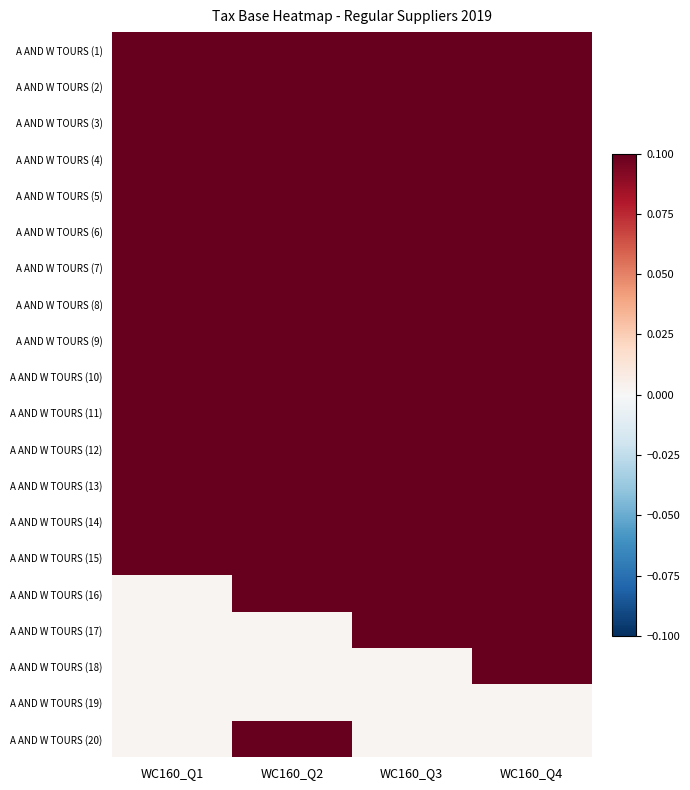

Reading left to right, list all the values displayed in this chart.

A AND W TOURS (1): WC160_Q1=0.1	WC160_Q2=0.1	WC160_Q3=0.1	WC160_Q4=0.1
A AND W TOURS (2): WC160_Q1=0.1	WC160_Q2=0.1	WC160_Q3=0.1	WC160_Q4=0.1
A AND W TOURS (3): WC160_Q1=0.1	WC160_Q2=0.1	WC160_Q3=0.1	WC160_Q4=0.1
A AND W TOURS (4): WC160_Q1=0.1	WC160_Q2=0.1	WC160_Q3=0.1	WC160_Q4=0.1
A AND W TOURS (5): WC160_Q1=0.1	WC160_Q2=0.1	WC160_Q3=0.1	WC160_Q4=0.1
A AND W TOURS (6): WC160_Q1=0.1	WC160_Q2=0.1	WC160_Q3=0.1	WC160_Q4=0.1
A AND W TOURS (7): WC160_Q1=0.1	WC160_Q2=0.1	WC160_Q3=0.1	WC160_Q4=0.1
A AND W TOURS (8): WC160_Q1=0.1	WC160_Q2=0.1	WC160_Q3=0.1	WC160_Q4=0.1
A AND W TOURS (9): WC160_Q1=0.1	WC160_Q2=0.1	WC160_Q3=0.1	WC160_Q4=0.1
A AND W TOURS (10): WC160_Q1=0.1	WC160_Q2=0.1	WC160_Q3=0.1	WC160_Q4=0.1
A AND W TOURS (11): WC160_Q1=0.1	WC160_Q2=0.1	WC160_Q3=0.1	WC160_Q4=0.1
A AND W TOURS (12): WC160_Q1=0.1	WC160_Q2=0.1	WC160_Q3=0.1	WC160_Q4=0.1
A AND W TOURS (13): WC160_Q1=0.1	WC160_Q2=0.1	WC160_Q3=0.1	WC160_Q4=0.1
A AND W TOURS (14): WC160_Q1=0.1	WC160_Q2=0.1	WC160_Q3=0.1	WC160_Q4=0.1
A AND W TOURS (15): WC160_Q1=0.1	WC160_Q2=0.1	WC160_Q3=0.1	WC160_Q4=0.1
A AND W TOURS (16): WC160_Q1=0.0	WC160_Q2=0.1	WC160_Q3=0.1	WC160_Q4=0.1
A AND W TOURS (17): WC160_Q1=0.0	WC160_Q2=0.0	WC160_Q3=0.1	WC160_Q4=0.1
A AND W TOURS (18): WC160_Q1=0.0	WC160_Q2=0.0	WC160_Q3=0.0	WC160_Q4=0.1
A AND W TOURS (19): WC160_Q1=0.0	WC160_Q2=0.0	WC160_Q3=0.0	WC160_Q4=0.0
A AND W TOURS (20): WC160_Q1=0.0	WC160_Q2=0.1	WC160_Q3=0.0	WC160_Q4=0.0